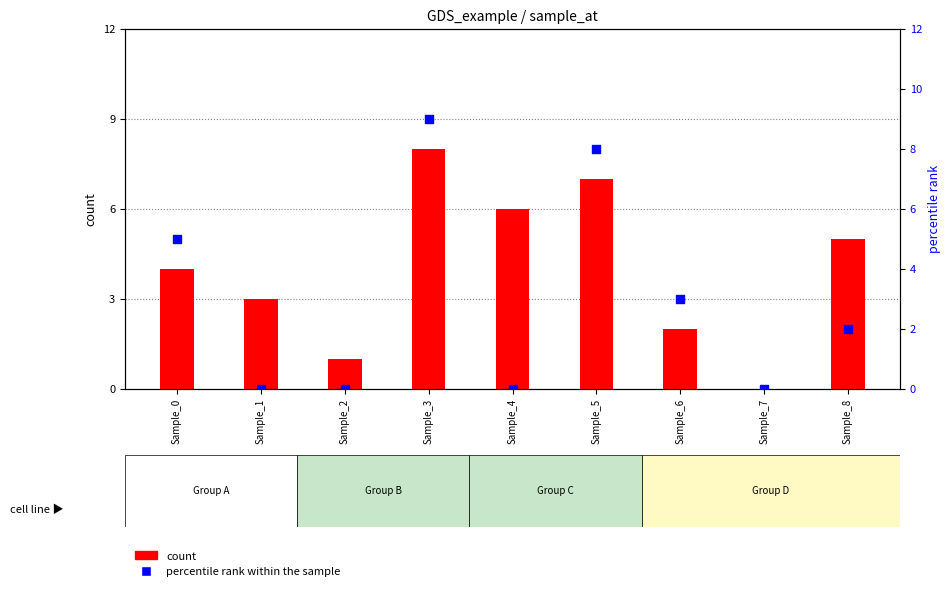

What is the total value across all series at Sample_2?

1